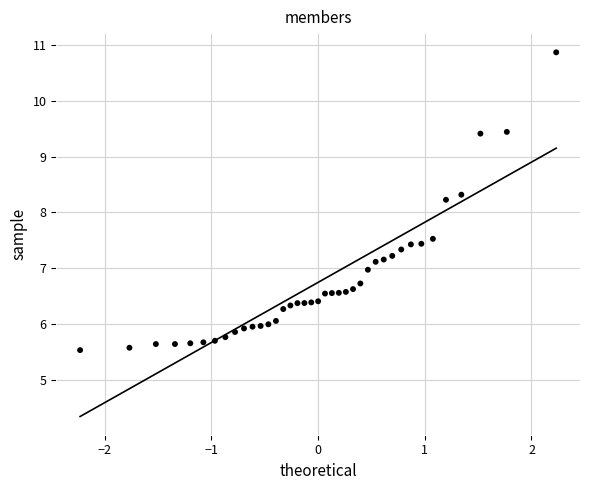

What is the range of Y values (max minus min)?

5.3